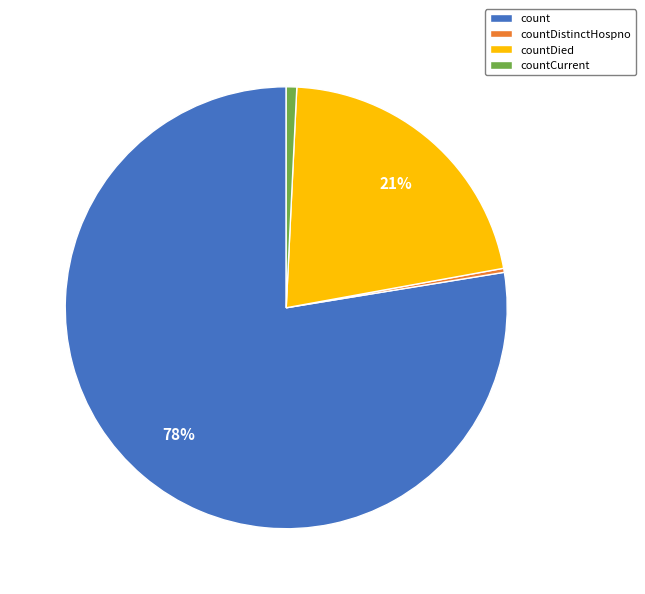

True or false: countDied accounts for 11% of the total.

False